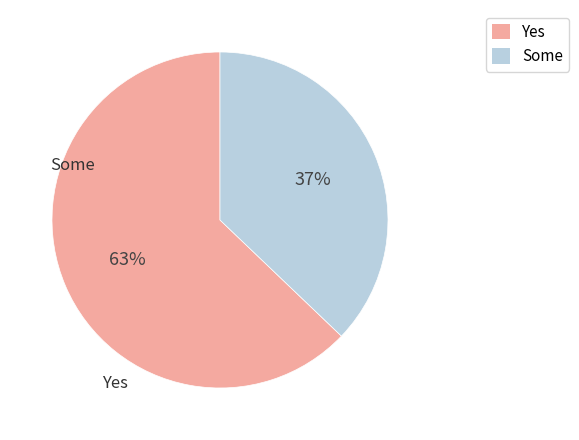

To the nearest percent, what is the difference between the largest and smallest slice percentages?

26%